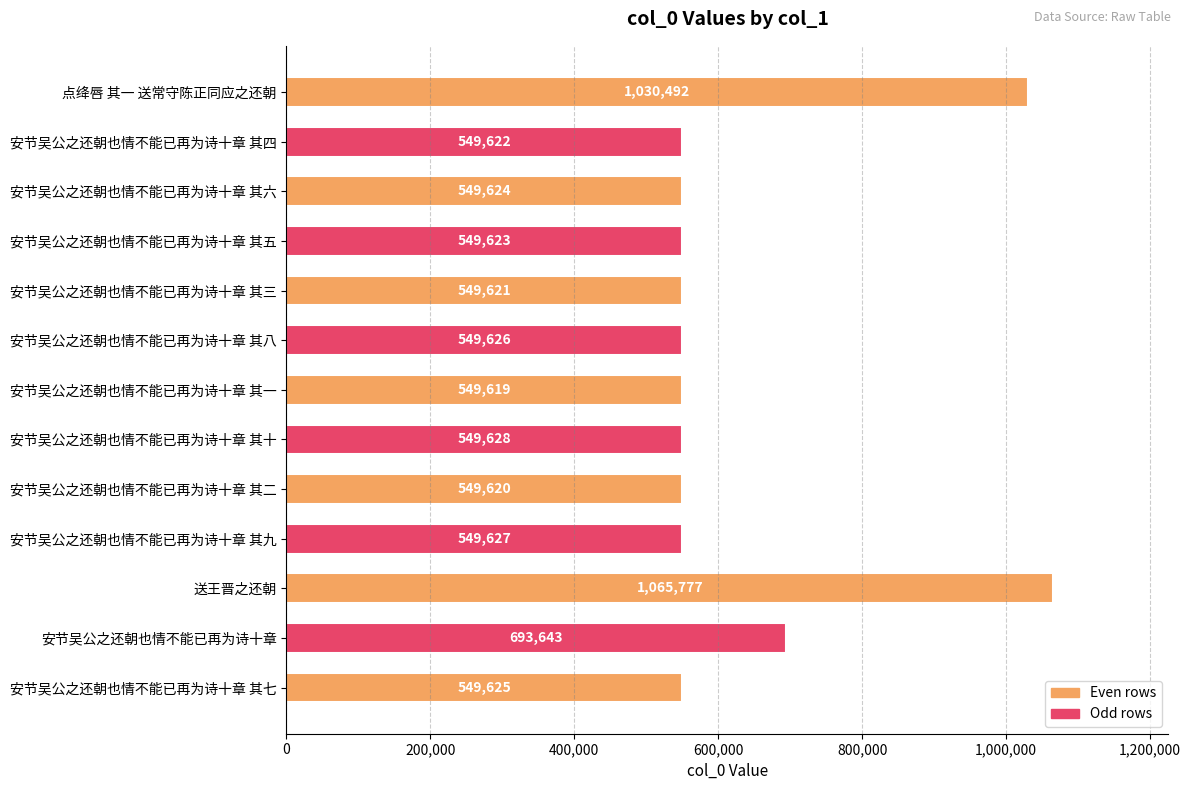

What is the difference between the maximum and minimum values?

516158